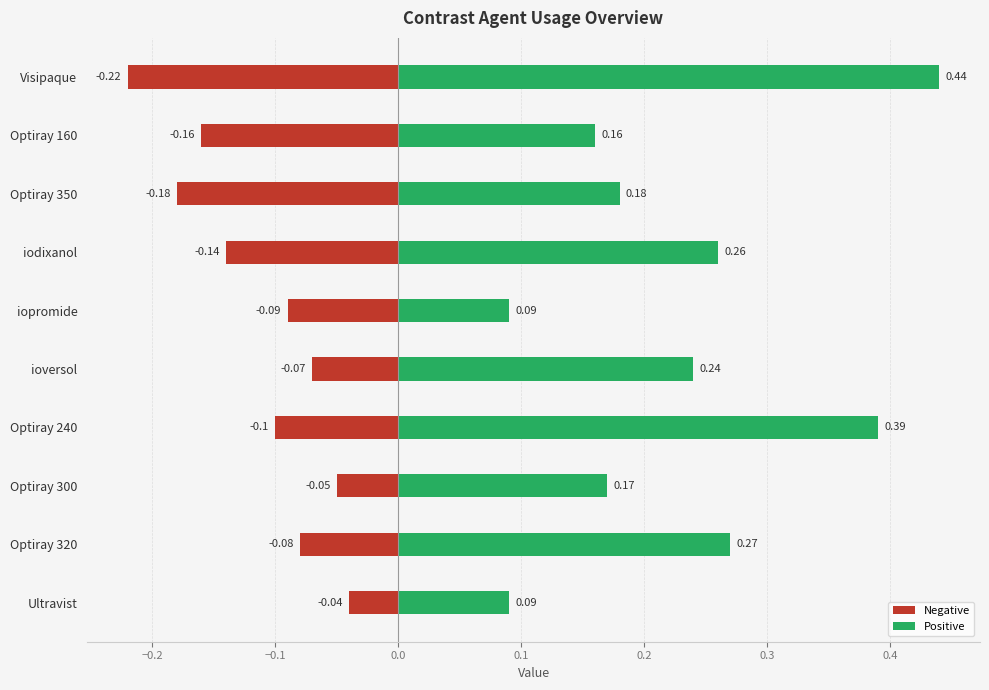

Rank the series by their average value, from lowest to highest.

Negative, Positive